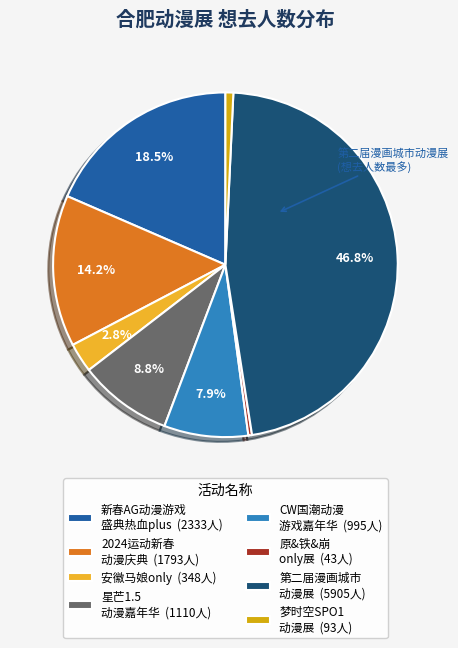

Approximately how many times larger is the value at 星芒1.5 动漫嘉年华 (1110人) compared to CW国潮动漫 游戏嘉年华 (995人)?

1.1